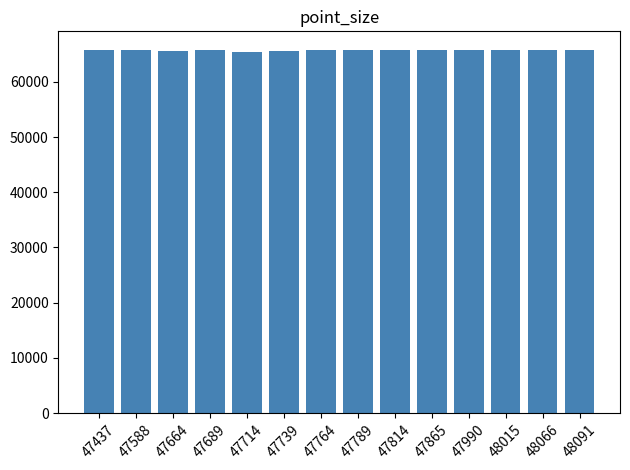

Is it true that the value at 48066 is 65774.0?

True